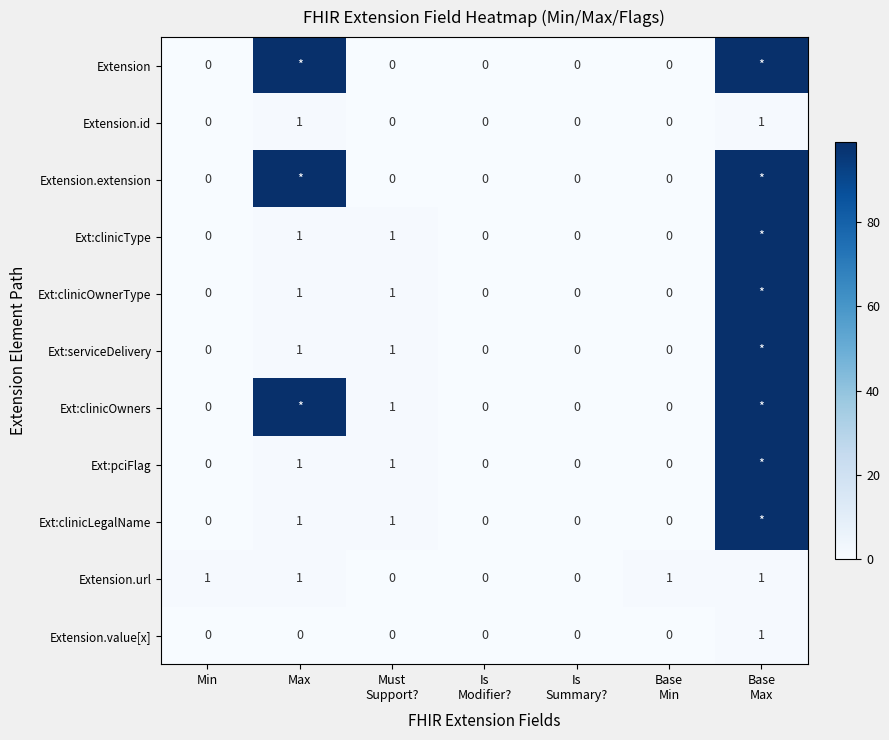

Is it true that Extension.extension equals 43 at Base Max?

False